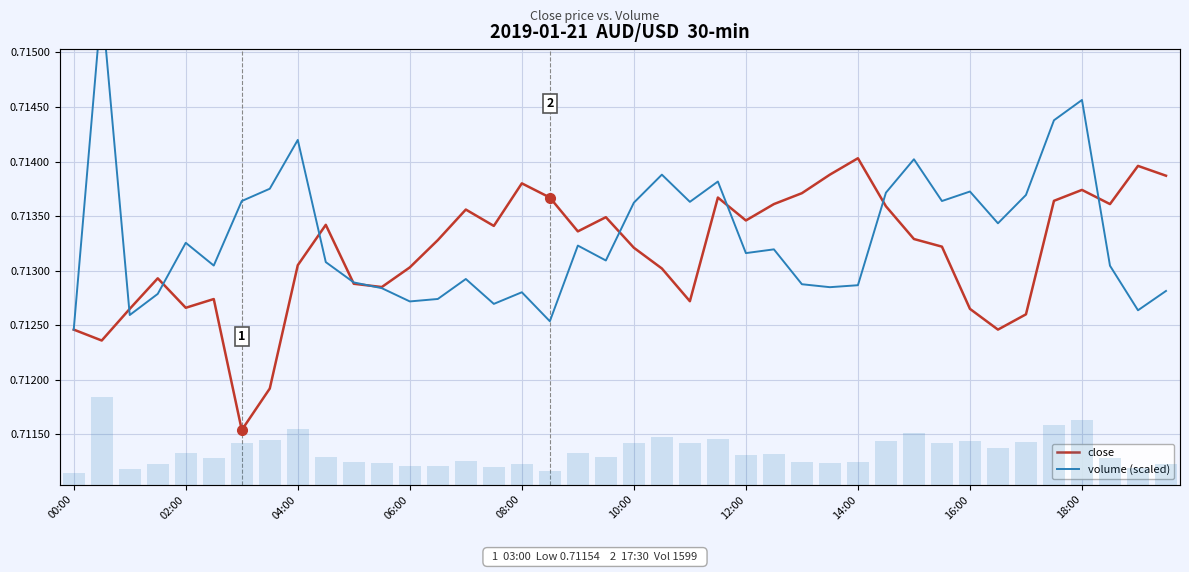

What position from the left is 04:00?

3